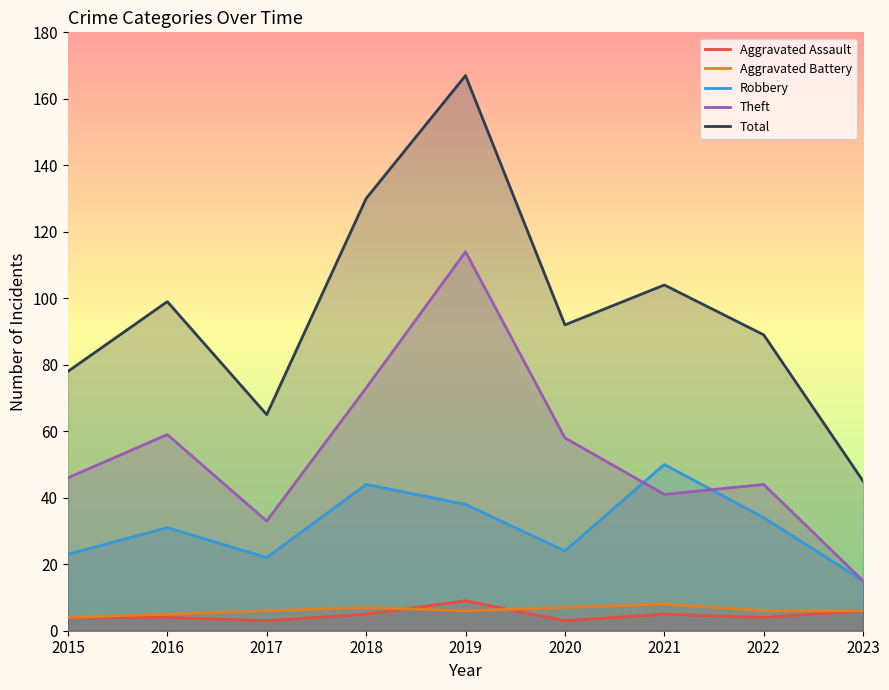

Is the value of Aggravated Battery at 2018 greater than the value of Total at 2021?

No